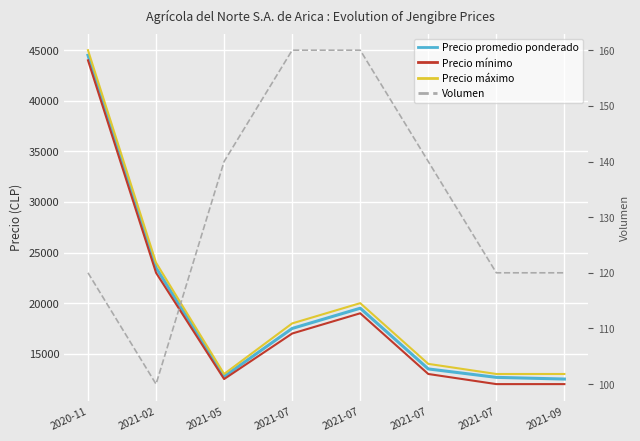

Rank the categories by Precio mínimo value from highest to lowest.

2020-11, 2021-02, 2021-07, 2021-07, 2021-07, 2021-05, 2021-07, 2021-09